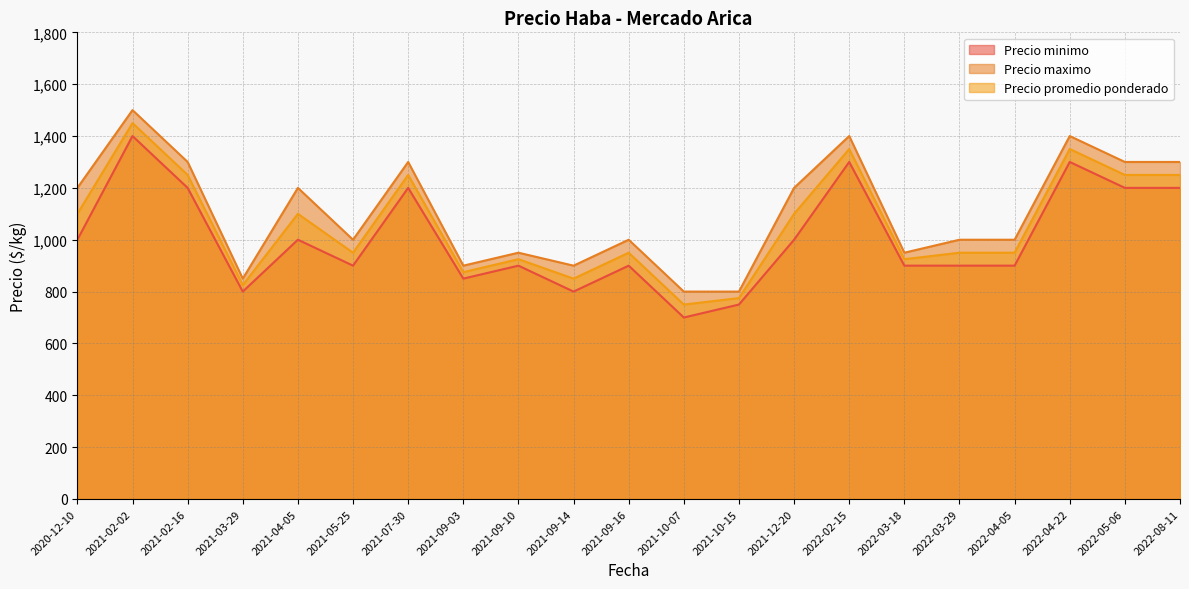

True or false: Precio maximo has more than 1 interior local peaks.

True